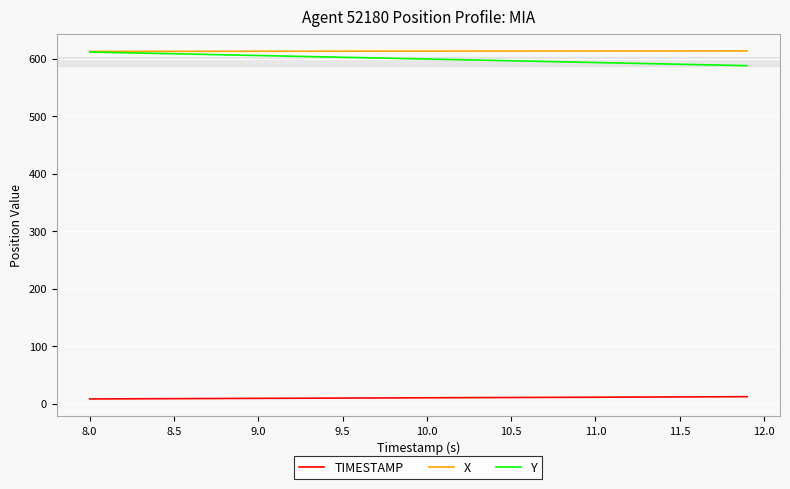

What is the greatest value displayed?

613.2